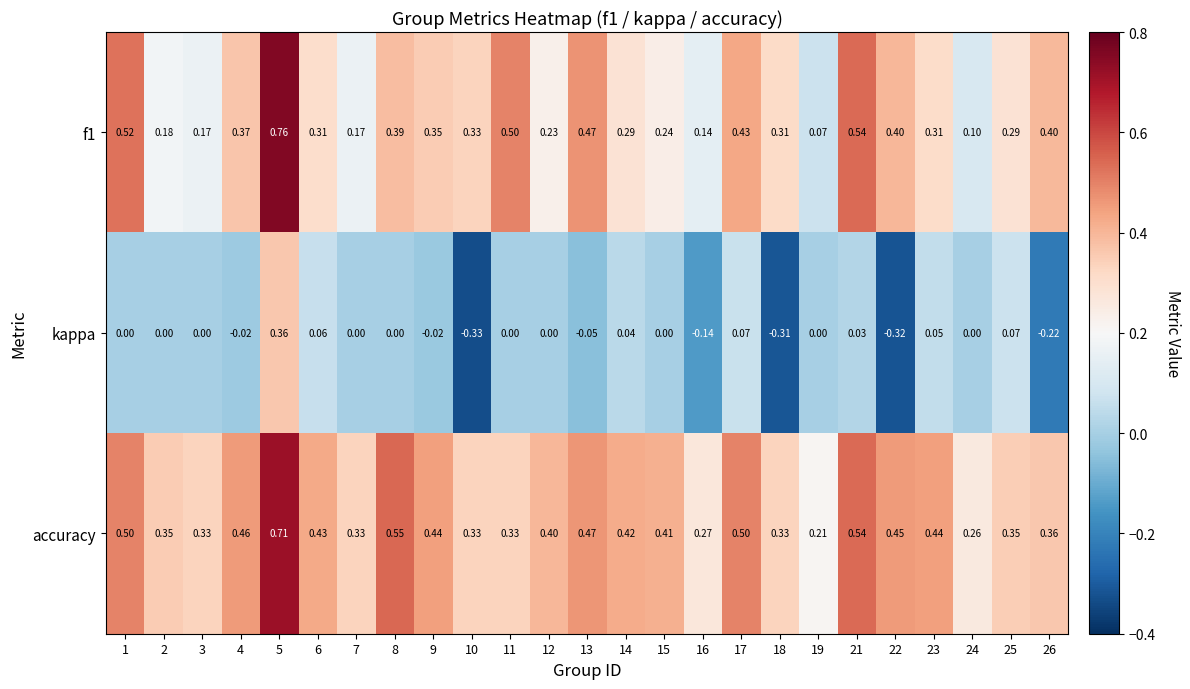

Which series has the largest total across all categories?

accuracy